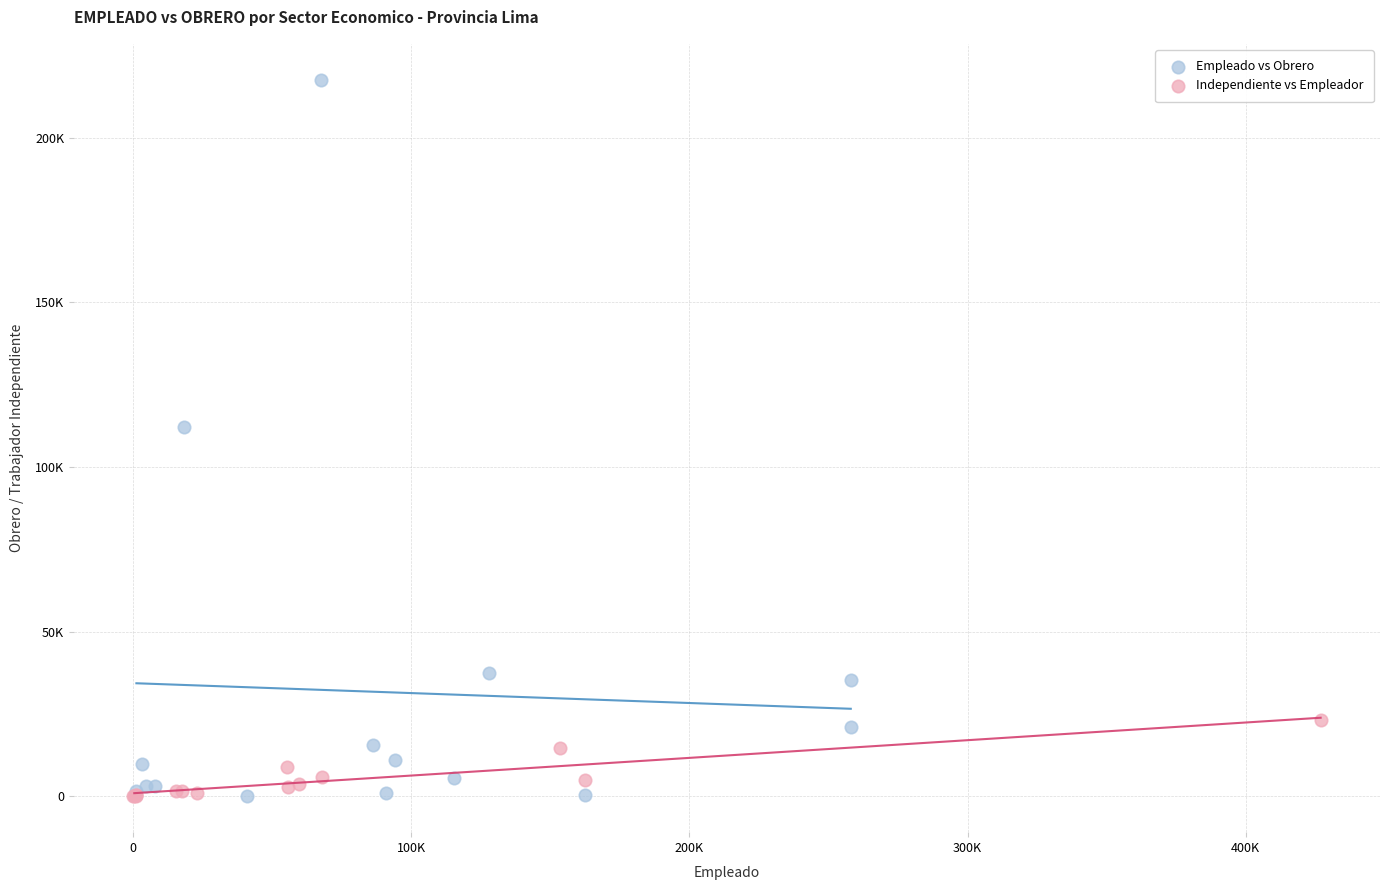

Which series reaches the maximum Y coordinate?

Empleado vs Obrero